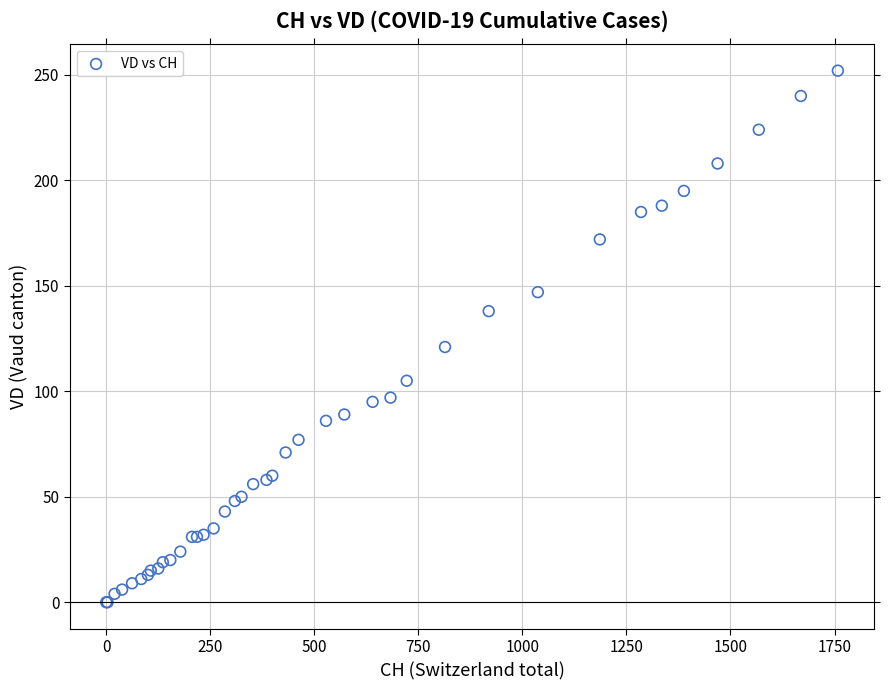

What Y value in the scatter plot is closest to 126?

121